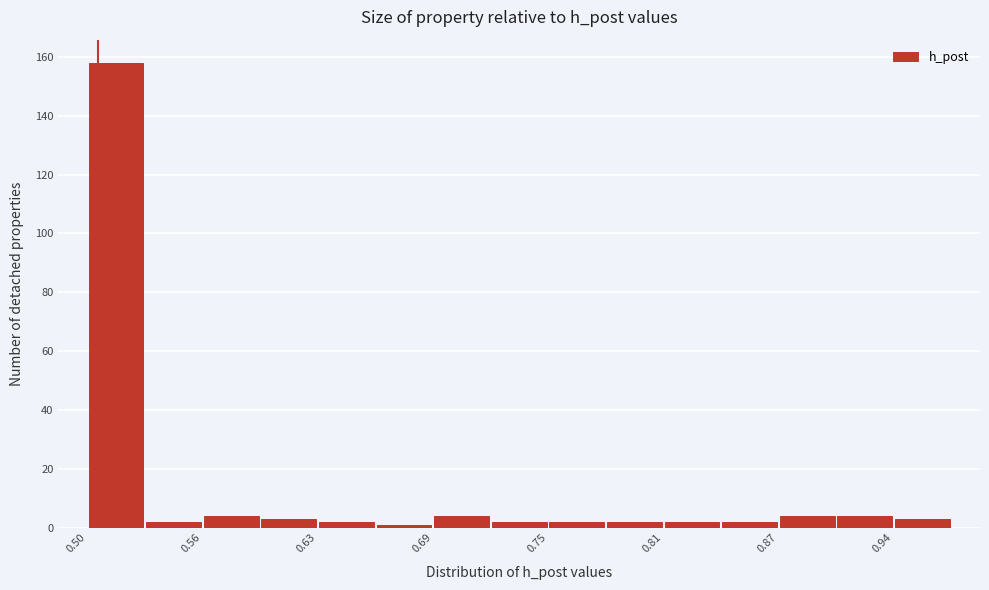

Read against the x-axis, roughly where is the centre of the tallest bar?

0.52